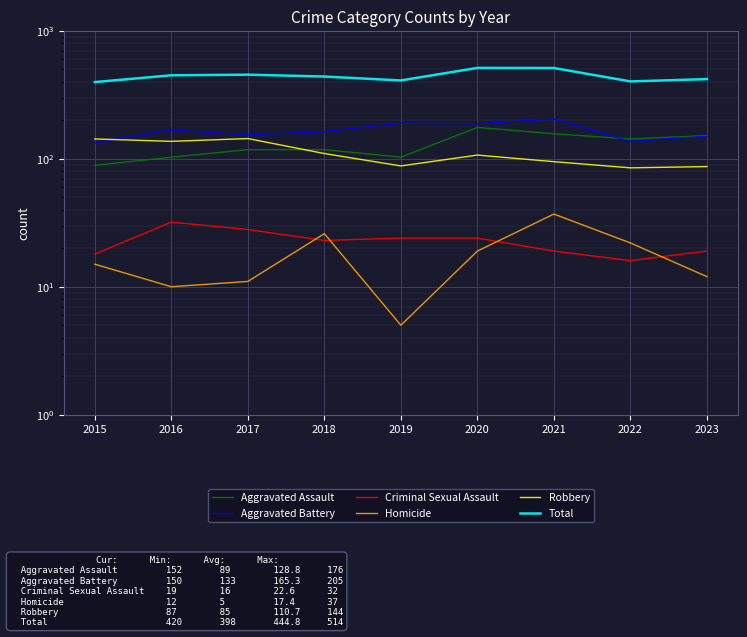

Reading left to right, list all the values displayed in this chart.

Aggravated Assault: 2015=89	2016=103	2017=118	2018=118	2019=103	2020=176	2021=157	2022=143	2023=152
Aggravated Battery: 2015=133	2016=168	2017=154	2018=163	2019=190	2020=188	2021=205	2022=137	2023=150
Criminal Sexual Assault: 2015=18	2016=32	2017=28	2018=23	2019=24	2020=24	2021=19	2022=16	2023=19
Homicide: 2015=15	2016=10	2017=11	2018=26	2019=5	2020=19	2021=37	2022=22	2023=12
Robbery: 2015=143	2016=137	2017=144	2018=110	2019=88	2020=107	2021=95	2022=85	2023=87
Total: 2015=398	2016=450	2017=455	2018=440	2019=410	2020=514	2021=513	2022=403	2023=420